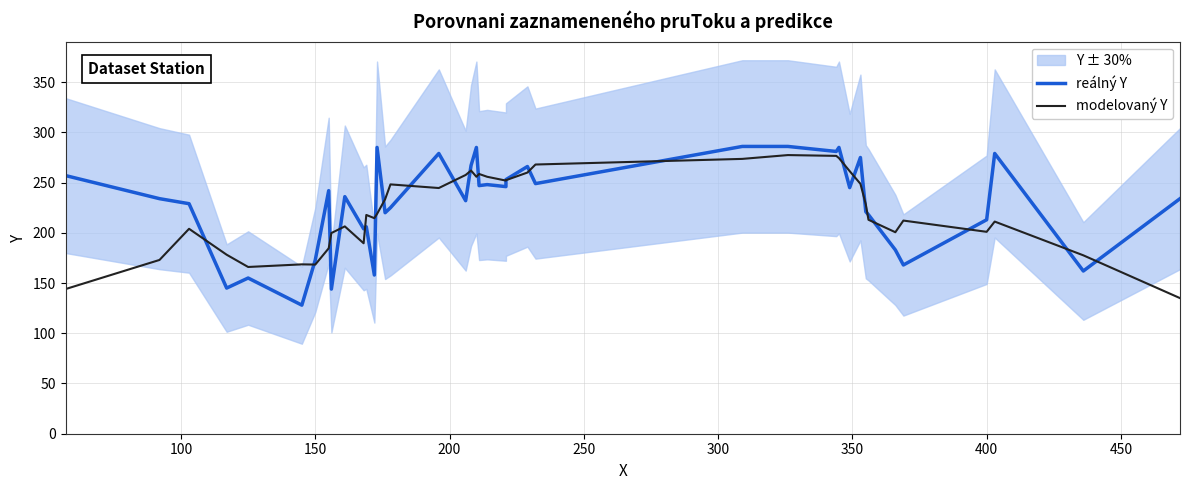

What is the minimum value shown in the chart?

128.0